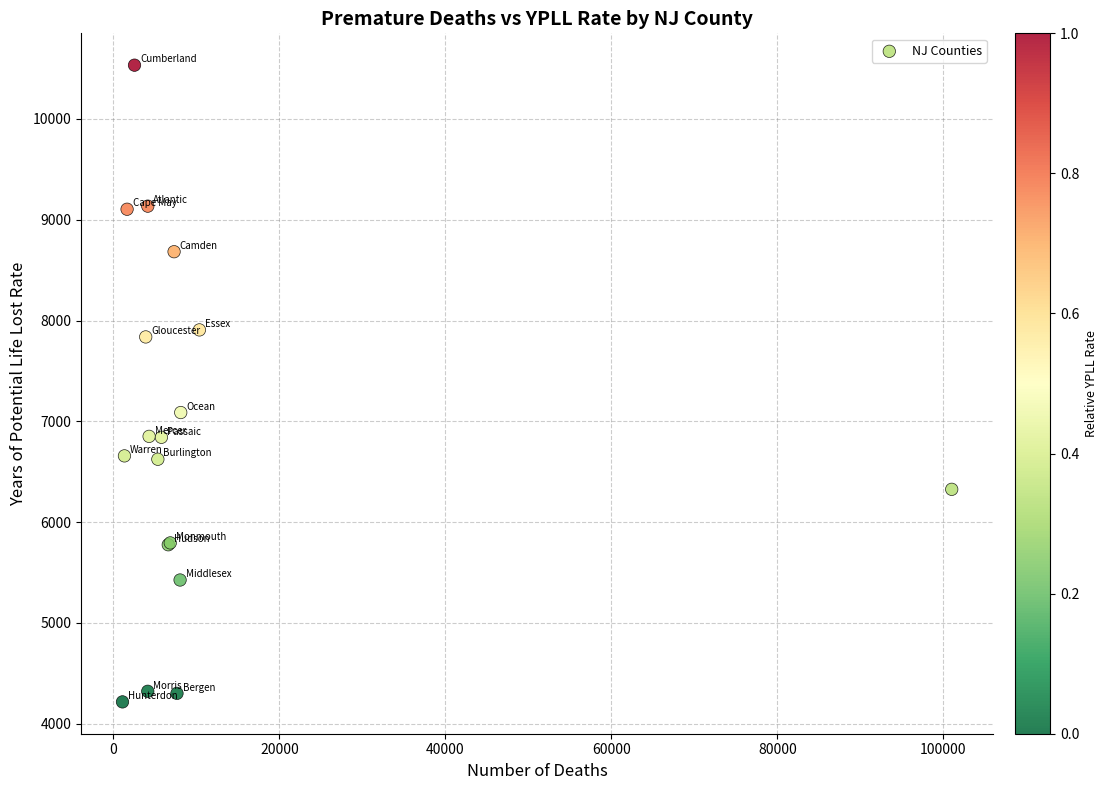

What Y value in the scatter plot is closest to 7374?

7087.1